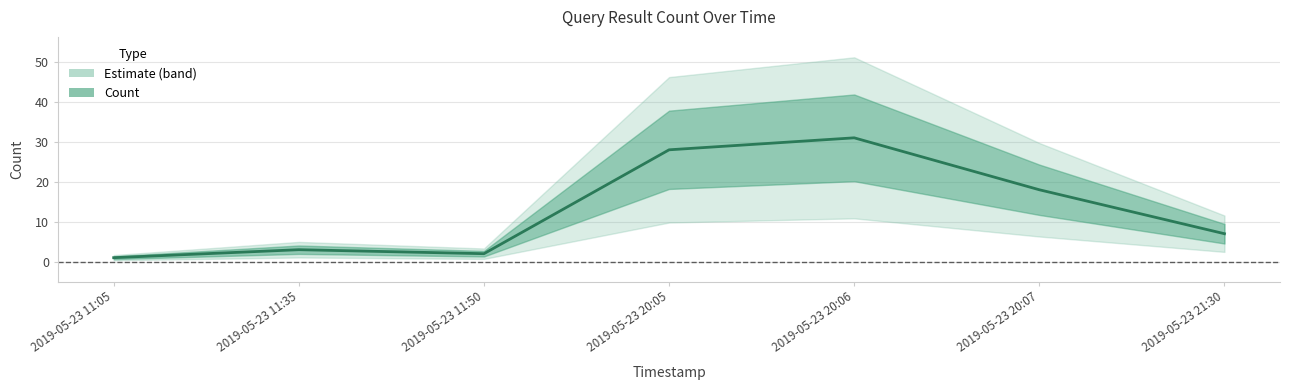

Is it true that the value at 2019-05-23 20:05 is 38?

False